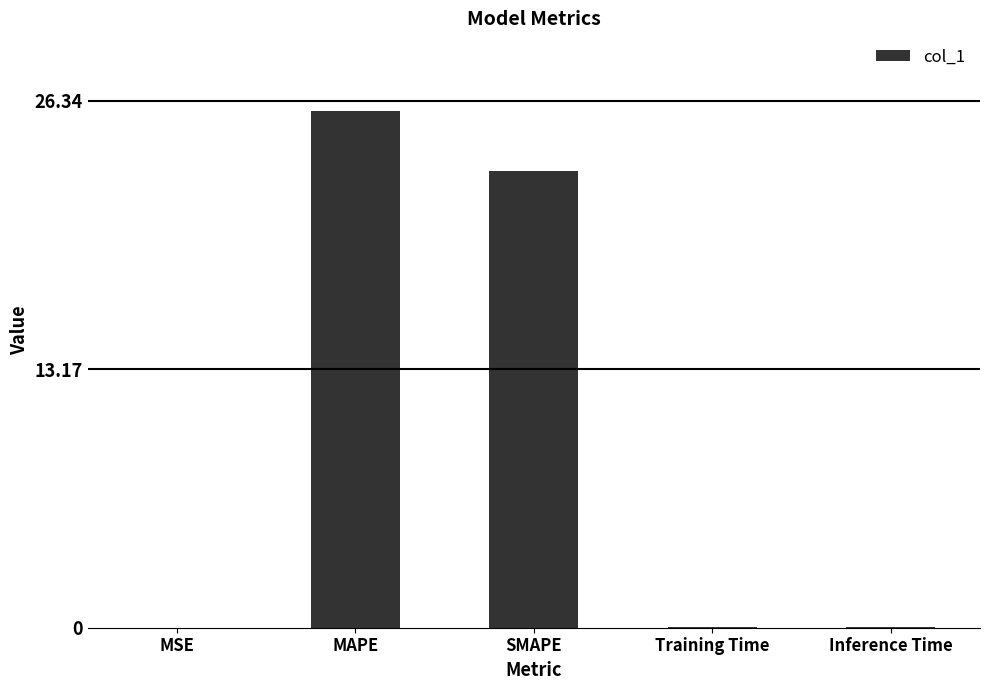

How many data points does each series have?

5